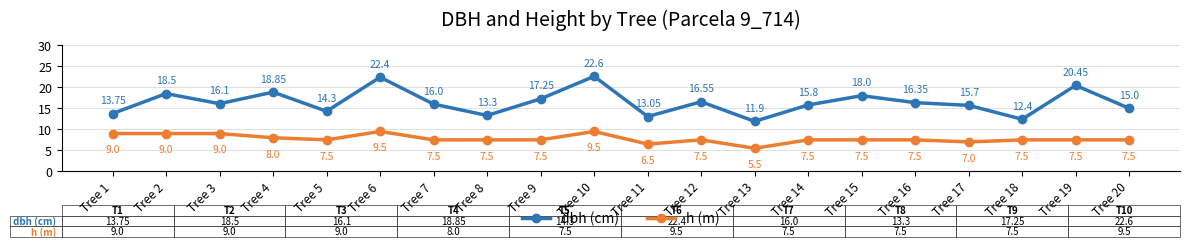

Does the chart display data point markers on the line(s)?

Yes